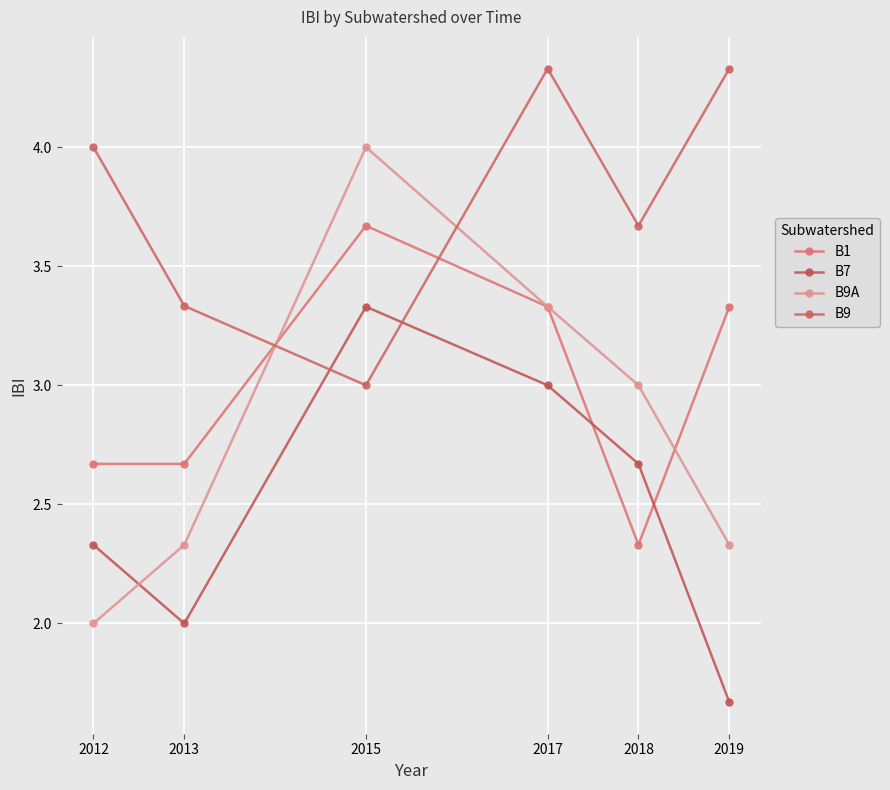

Reading left to right, extract all data points from this chart.

B1: 2012=2.7	2013=2.7	2015=3.7	2017=3.3	2018=2.3	2019=3.3
B7: 2012=2.3	2013=2.0	2015=3.3	2017=3.0	2018=2.7	2019=1.7
B9A: 2012=2.0	2013=2.3	2015=4.0	2017=3.3	2018=3.0	2019=2.3
B9: 2012=4.0	2013=3.3	2015=3.0	2017=4.3	2018=3.7	2019=4.3